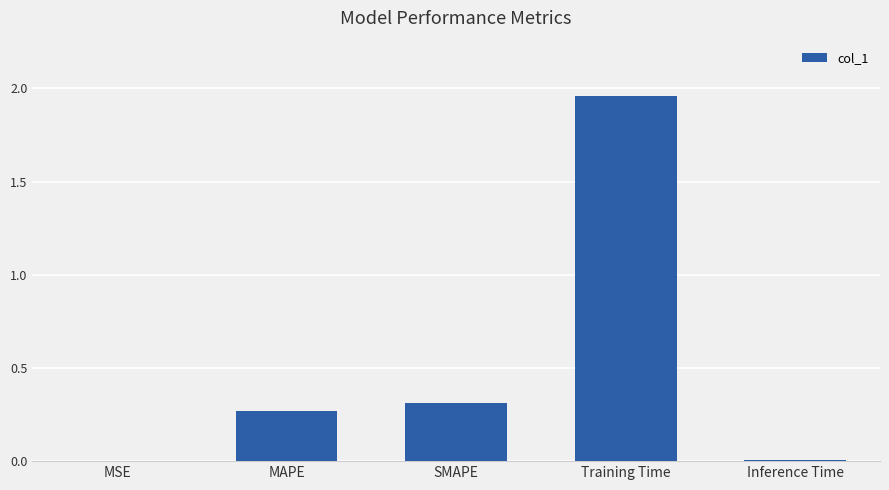

At which category does the chart reach its peak across all series?

Training Time